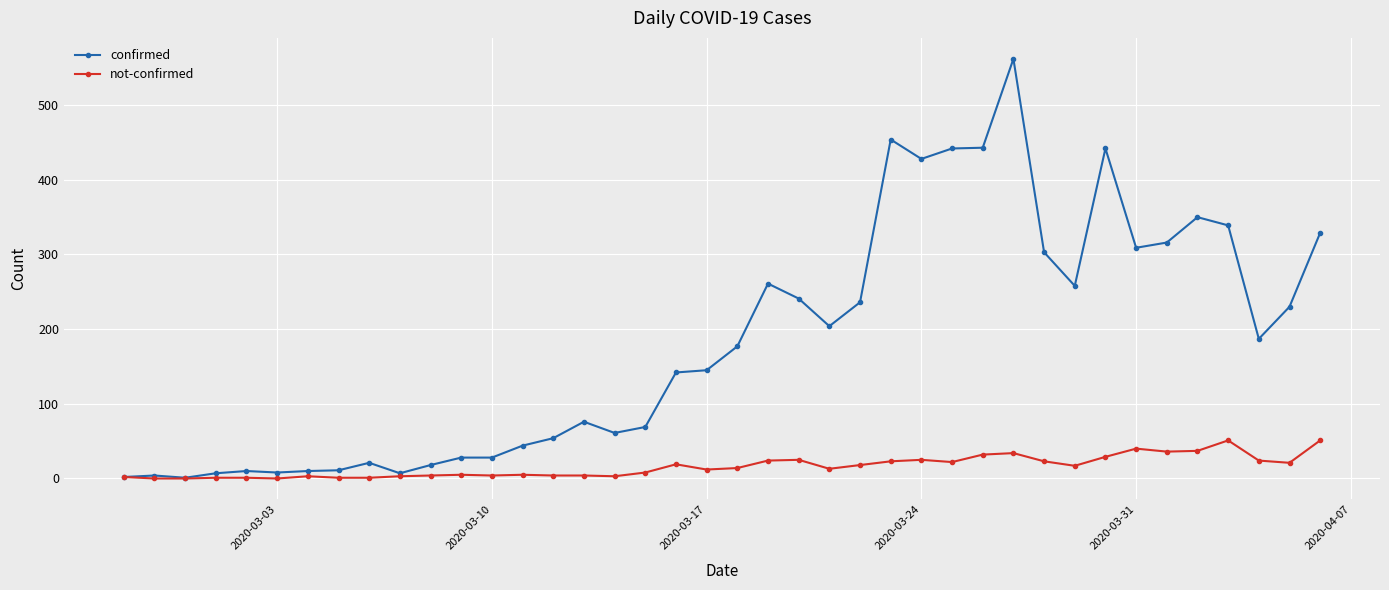

True or false: not-confirmed has more than 1 interior local peaks.

True